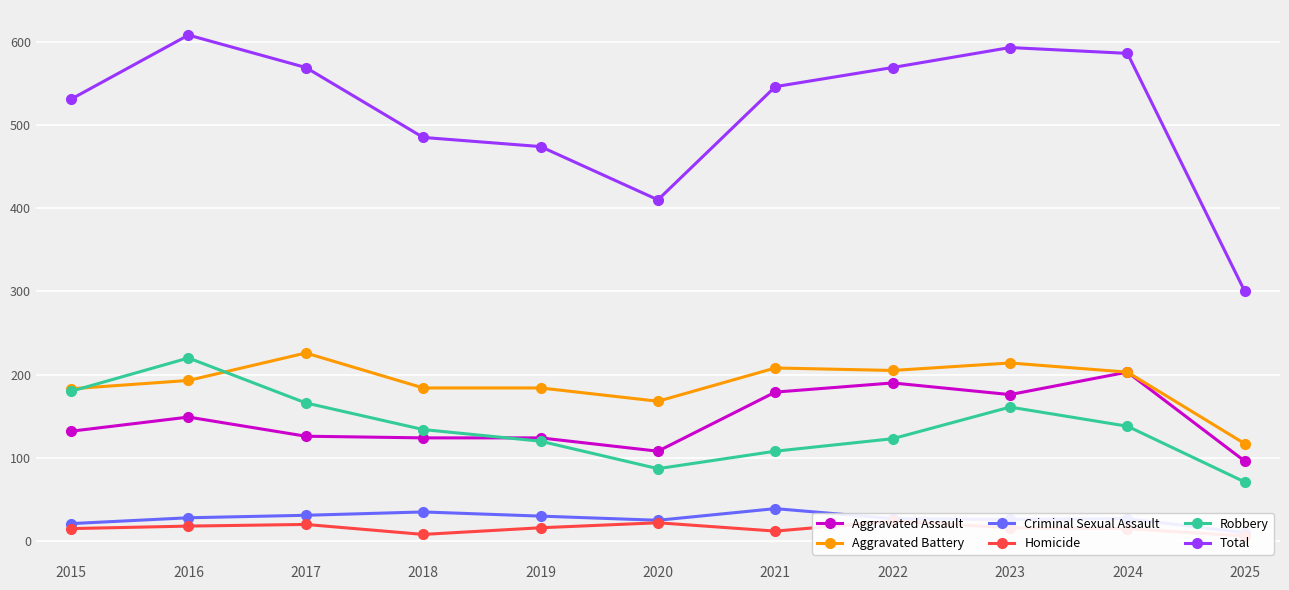

Is the value of Total at 2019 greater than the value of Aggravated Battery at 2023?

Yes